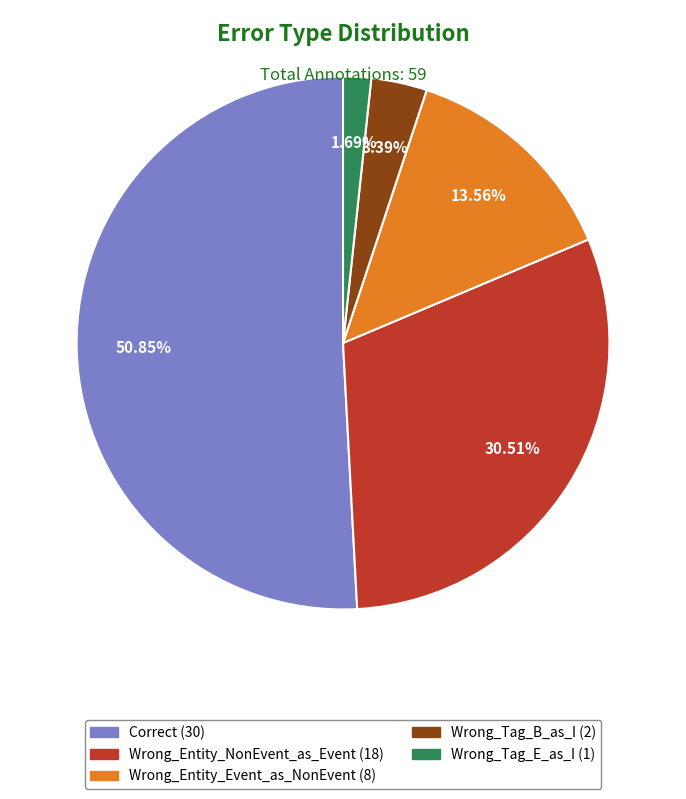

Is there a majority slice in this chart?

Yes